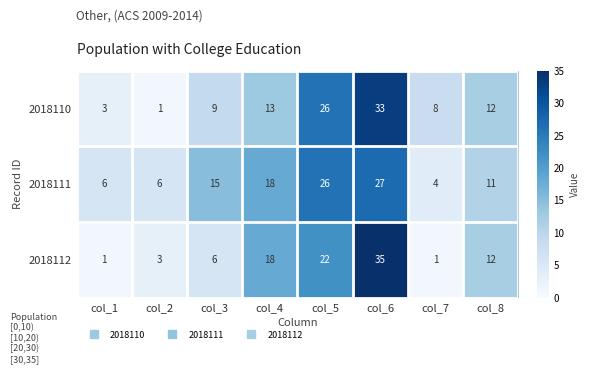

How many series are shown in this chart?

3